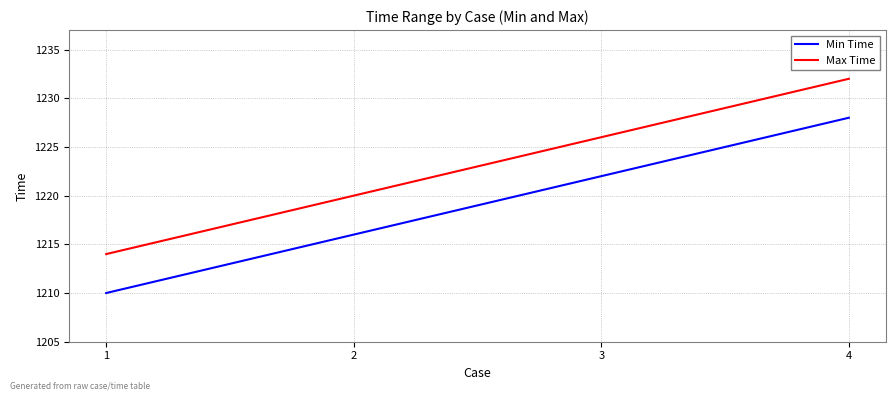

Reading left to right, transcribe all the data shown in this chart.

Min Time: 1=1210	2=1216	3=1222	4=1228
Max Time: 1=1214	2=1220	3=1226	4=1232